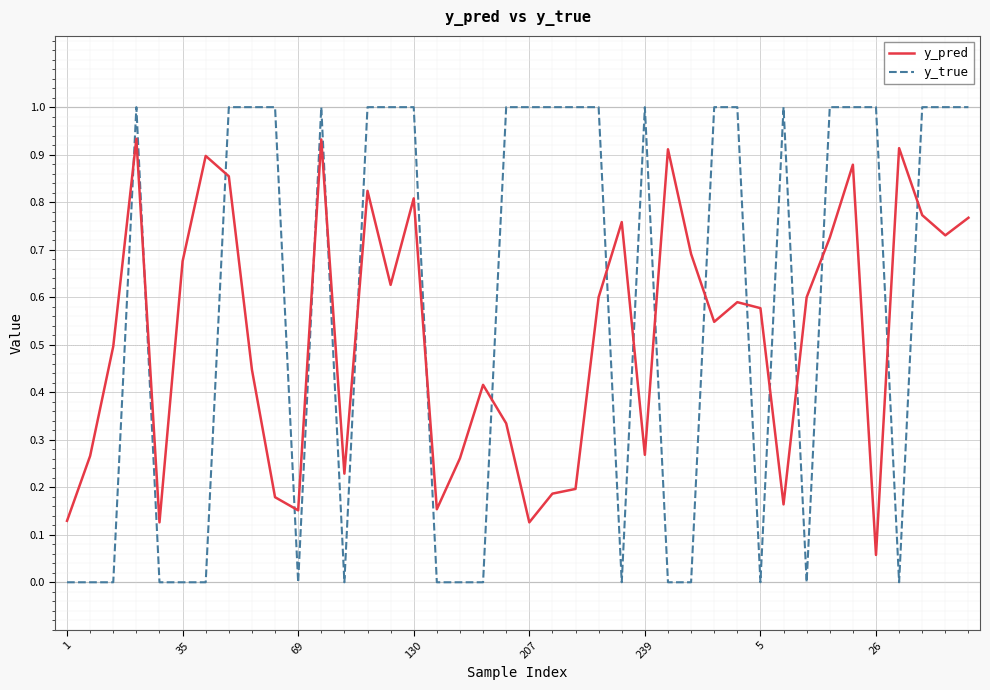

True or false: y_pred has more than 2 points higher than both neighbors.

True